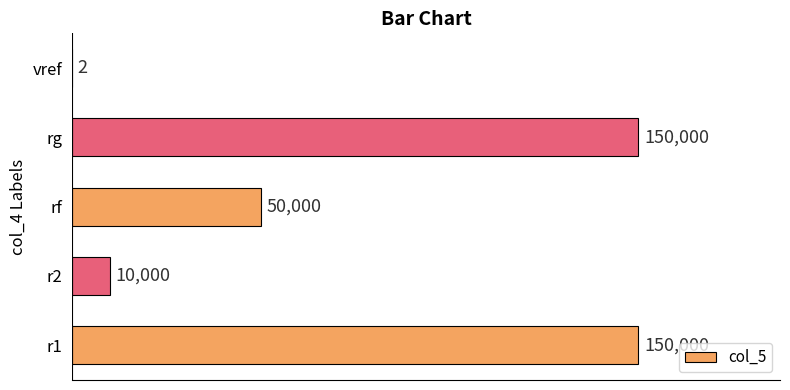

Is it true that the value at vref is 2?

True